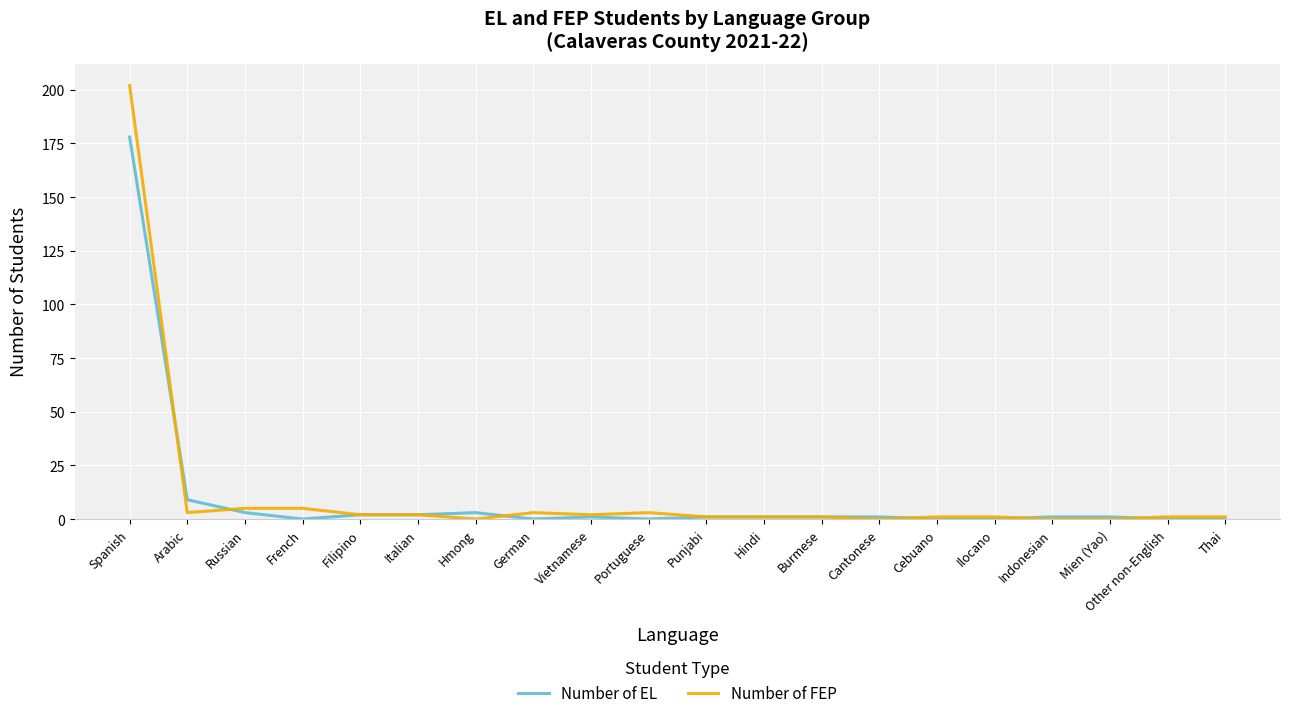

Is it true that Number of EL equals 68 at Thai?

False